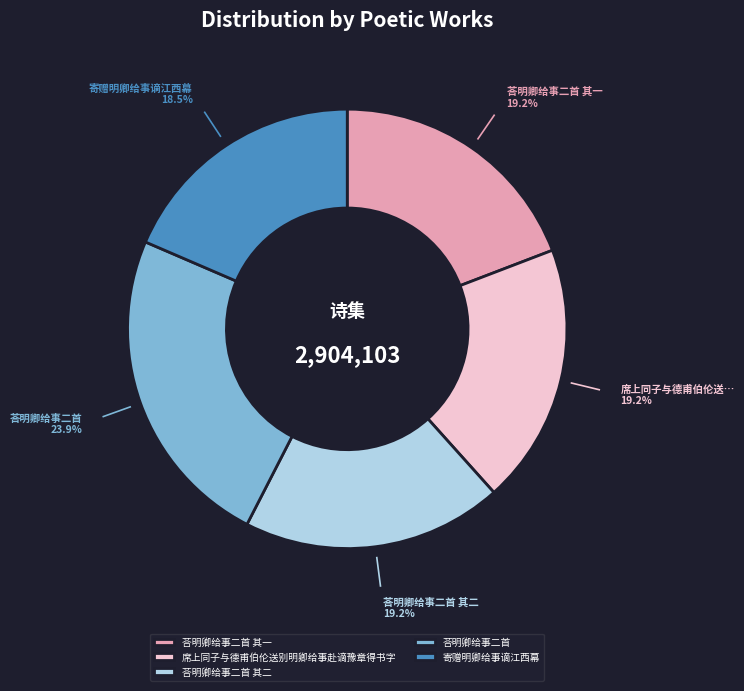

What percentage is NOT represented by 寄赠明卿给事谪江西幕?

81.5%